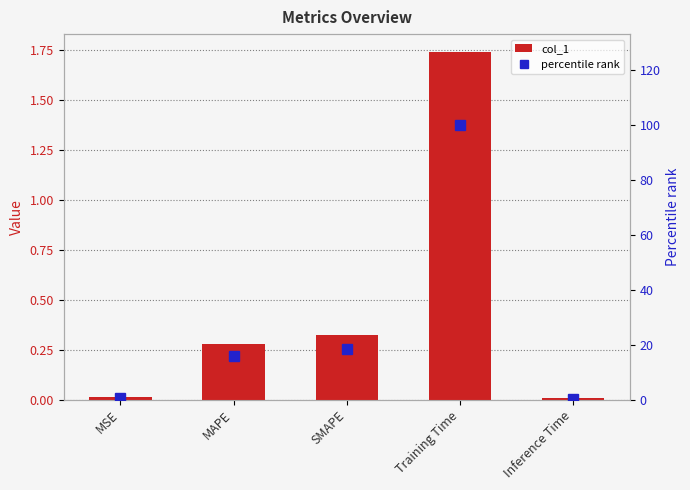

Reading left to right, transcribe all the data shown in this chart.

col_1: 0.0	0.3	0.3	1.7	0.0
percentile rank: 0.7	15.9	18.5	100.0	0.4